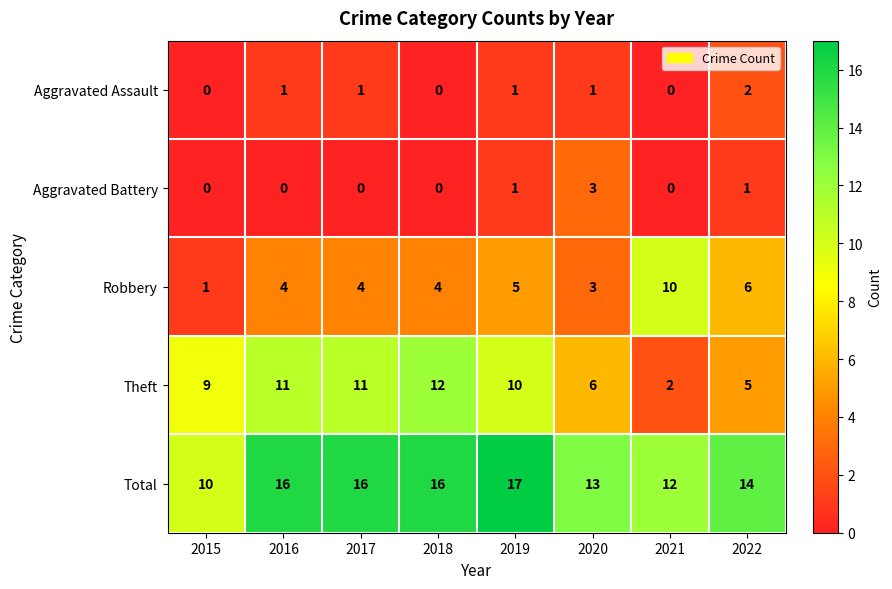

Read the Robbery value at 2018.

4